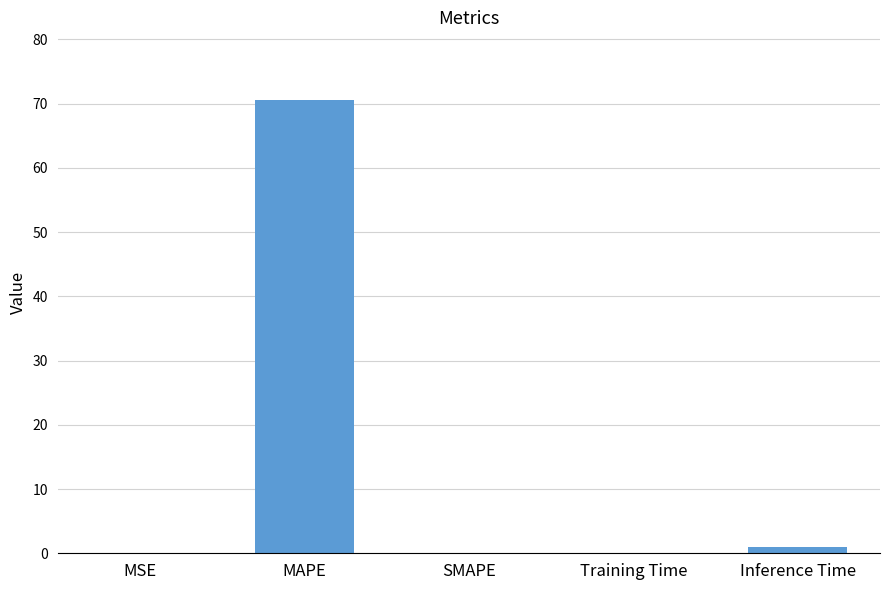

The chart shows a value of 0.1 at Training Time. True or false?

True